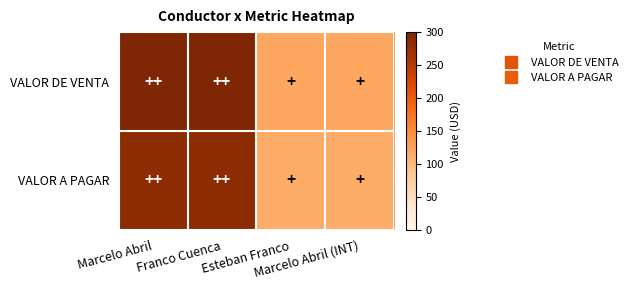

Rank the series at Esteban Franco from lowest to highest value.

VALOR A PAGAR, VALOR DE VENTA